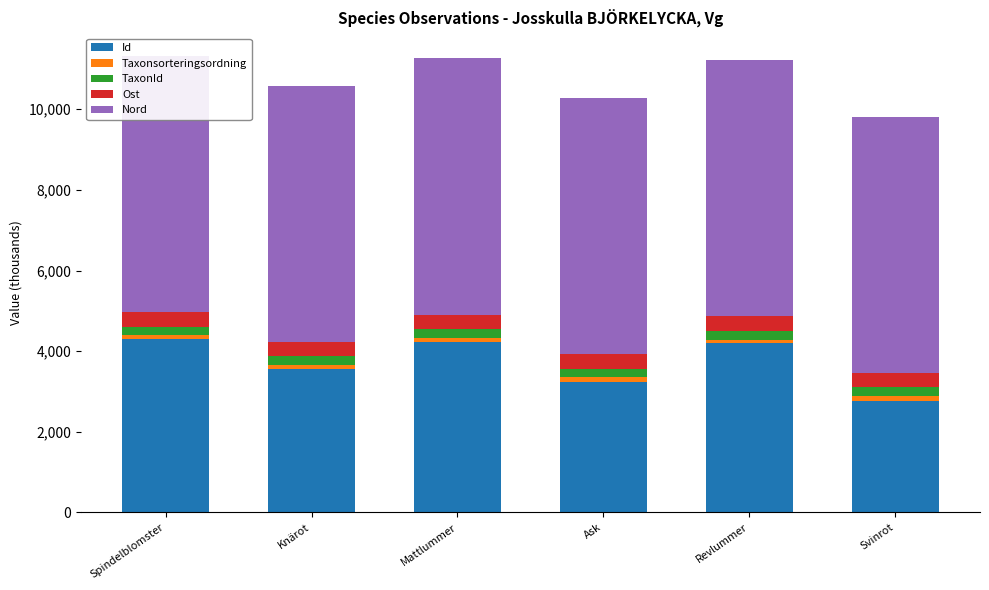

True or false: Ost has a value of 352.9 at Knärot.

True